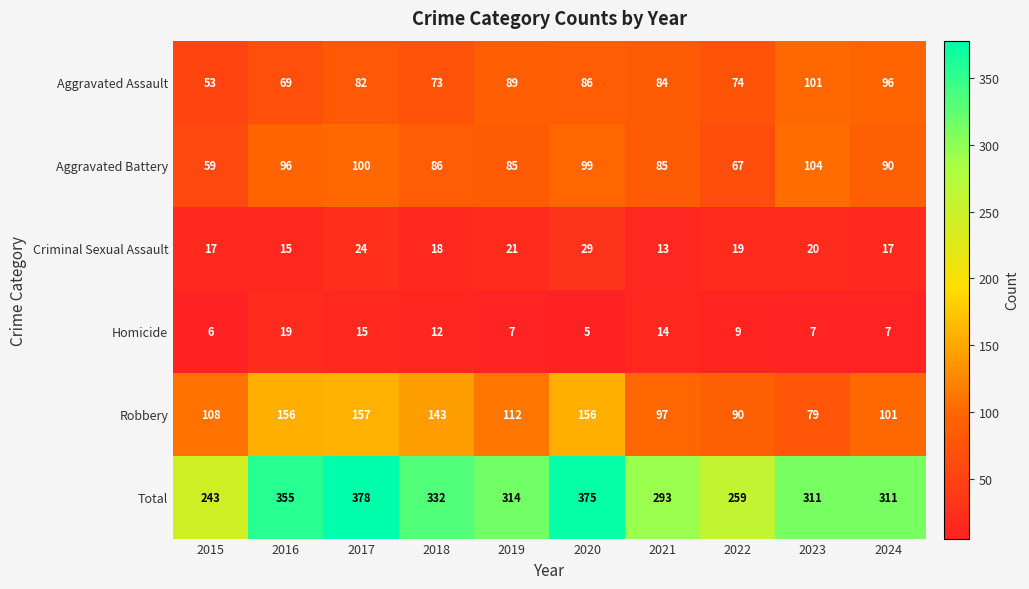

What value does the Aggravated Assault series have at 2022?

74